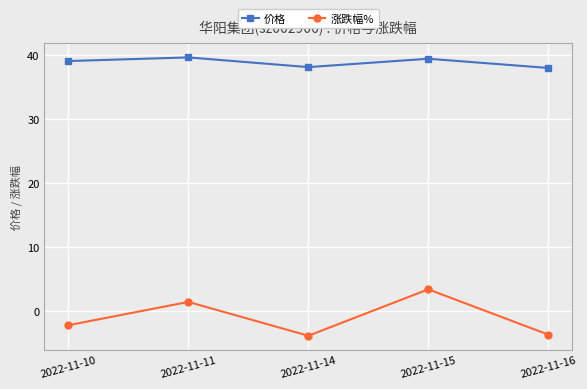

List the series in order of their peak value, highest first.

价格, 涨跌幅%